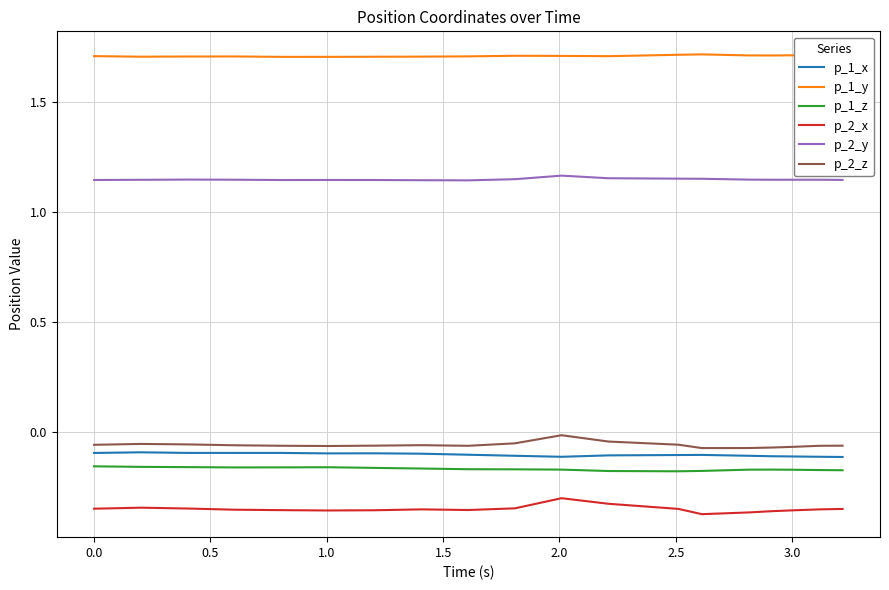

True or false: p_1_z and p_2_x intersect in this chart.

False